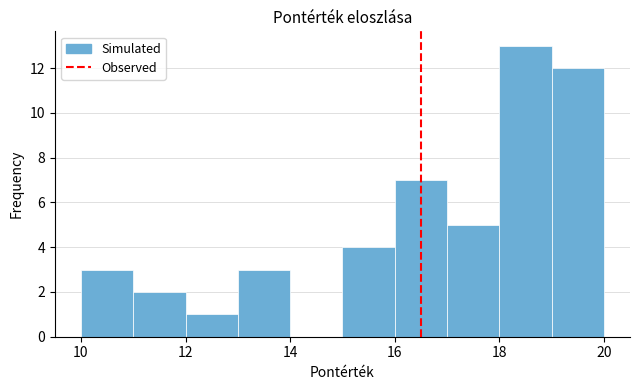

Which range on the x-axis has the tallest bar?

18 to 19